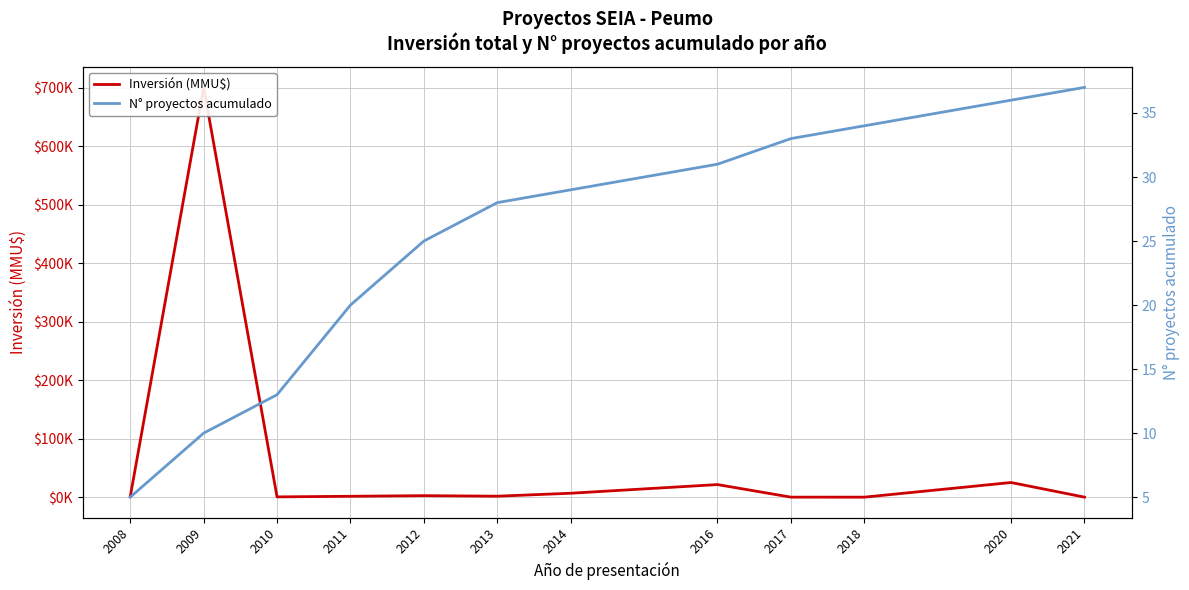

What is the difference between the Inversión (MMU$) values at 2021 and 2020?

25000